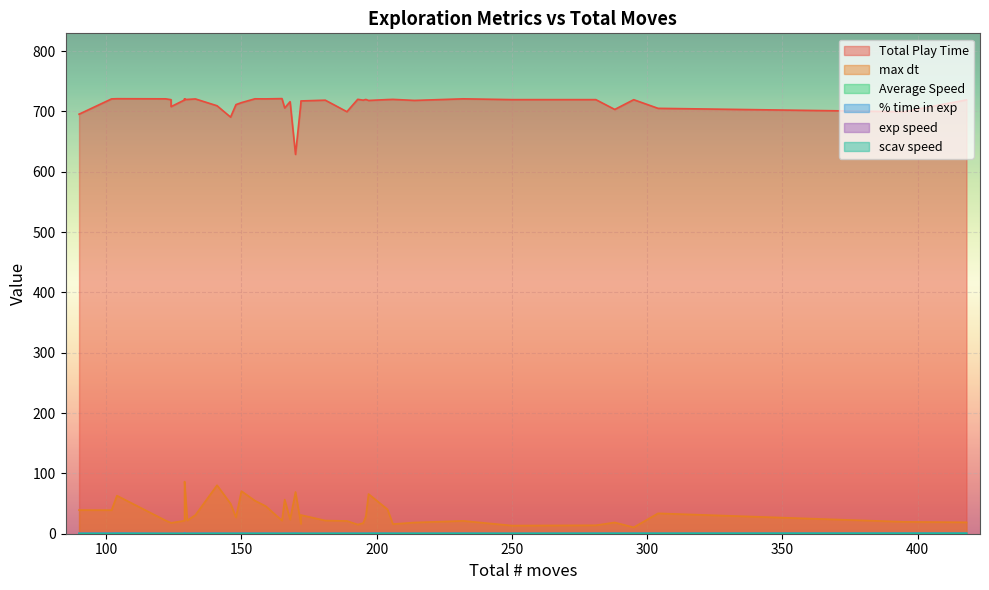

Between 6 and 11, which series saw the biggest shift?

max dt